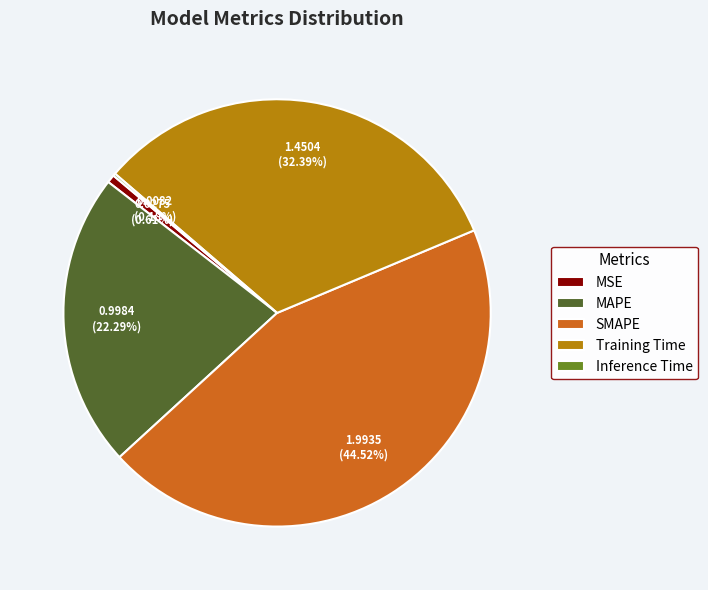

Does any single category account for the majority?

No